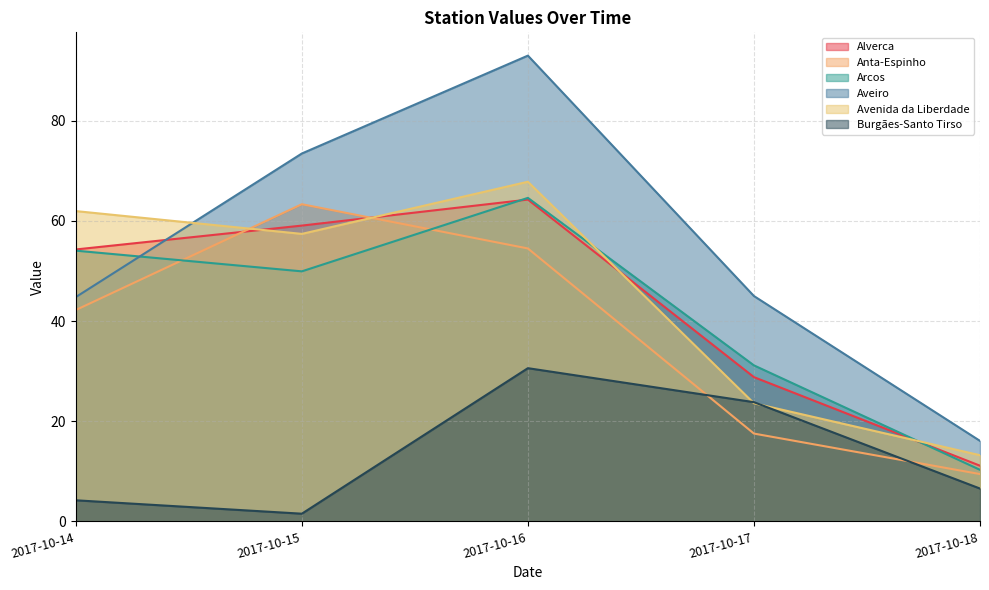

The Alverca series shows 6.2 at 2017-10-17. True or false?

False